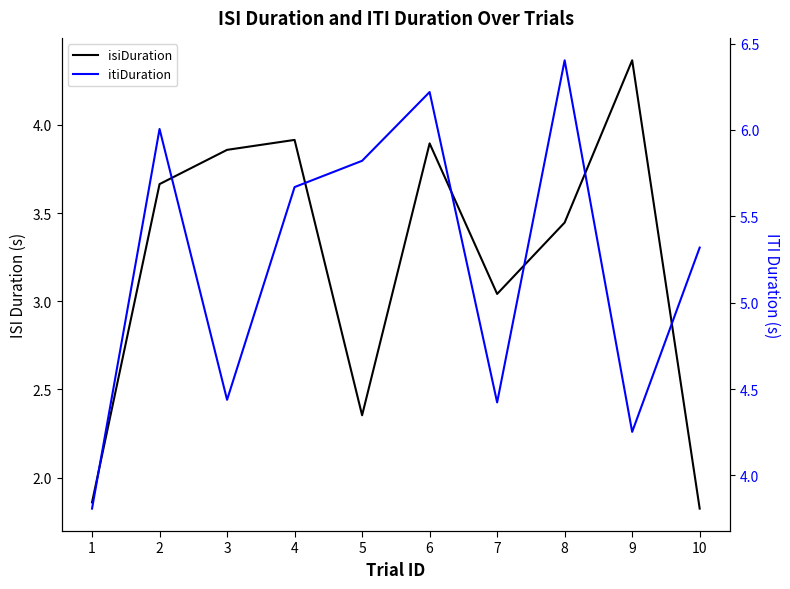

Is the value of itiDuration at 9 greater than the value of isiDuration at 9?

No